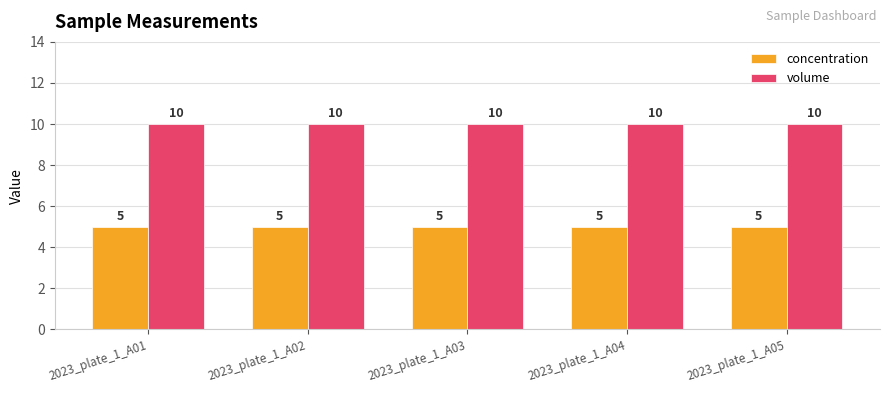

Is it true that volume equals 10 at 2023_plate_1_A04?

True